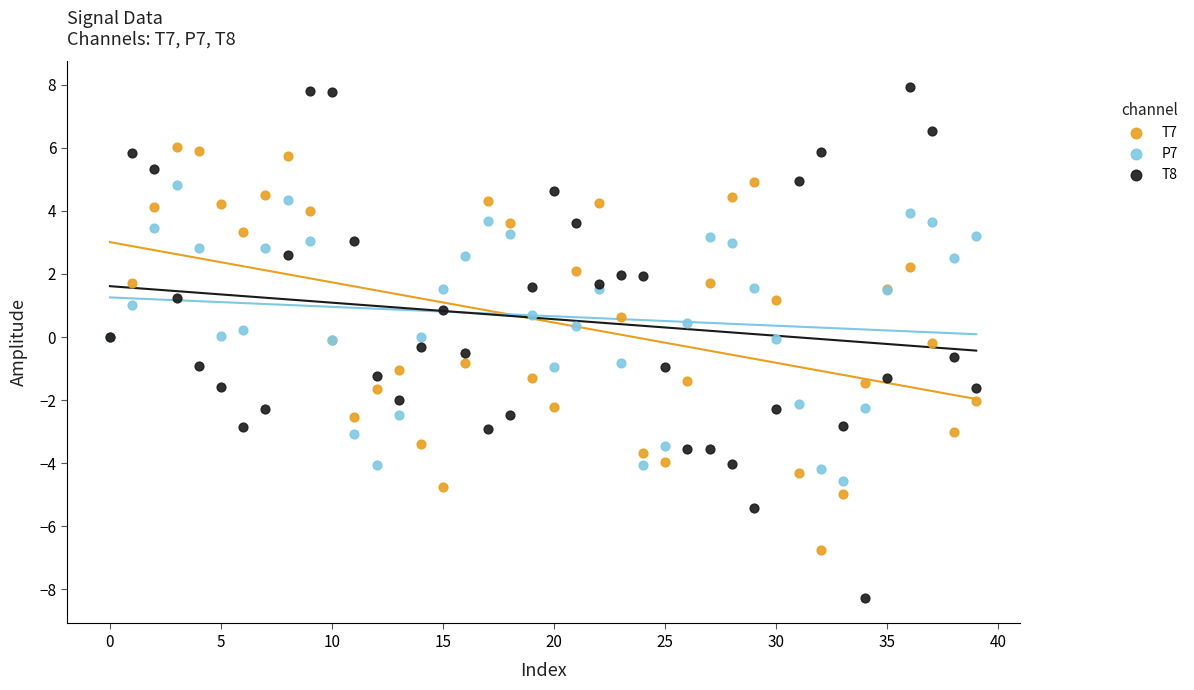

Which series has the largest Y range (max minus min)?

T8